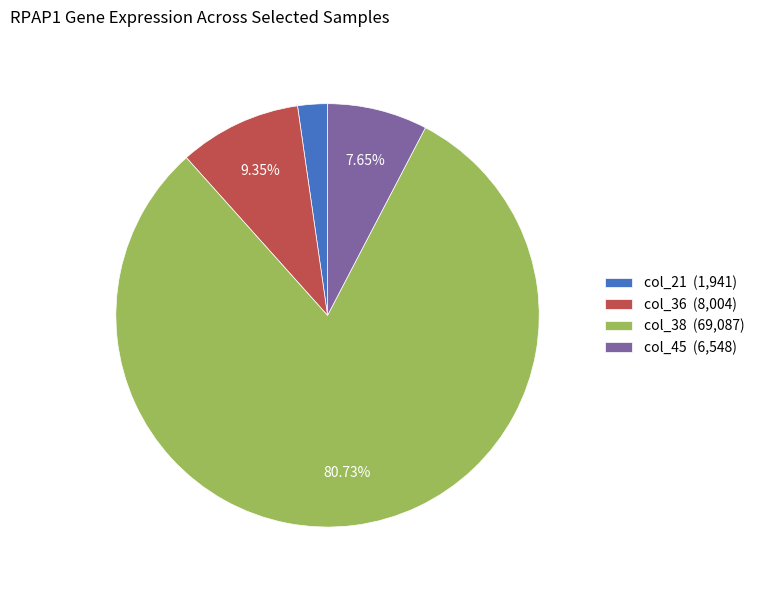

How many slices are in this pie chart?

4